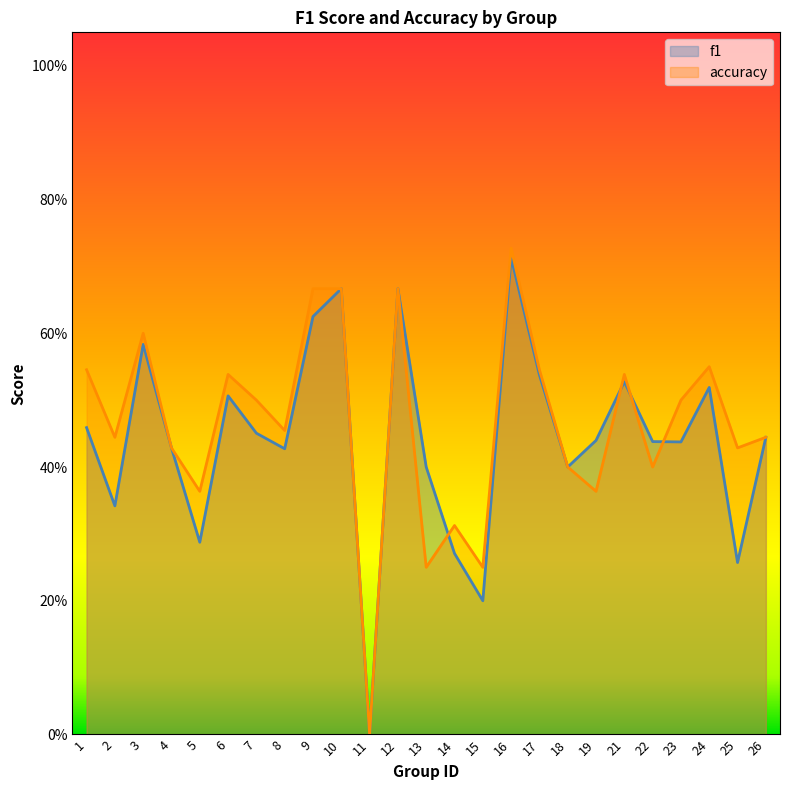

What is the greatest value displayed?

0.7